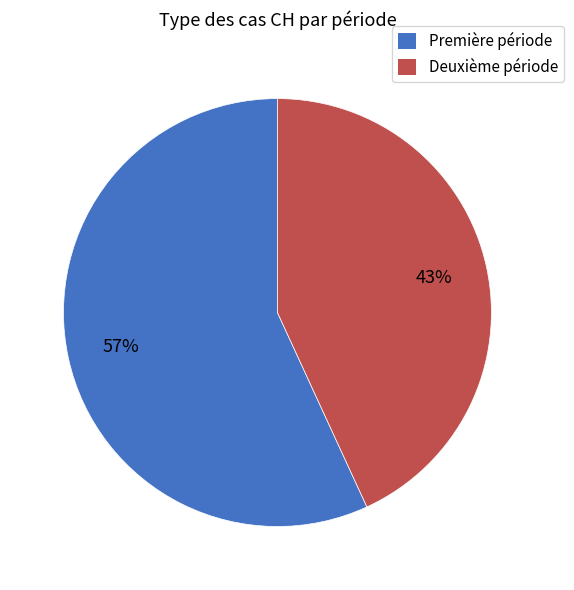

To the nearest percent, what is the combined percentage of Deuxième période and Première période?

100%